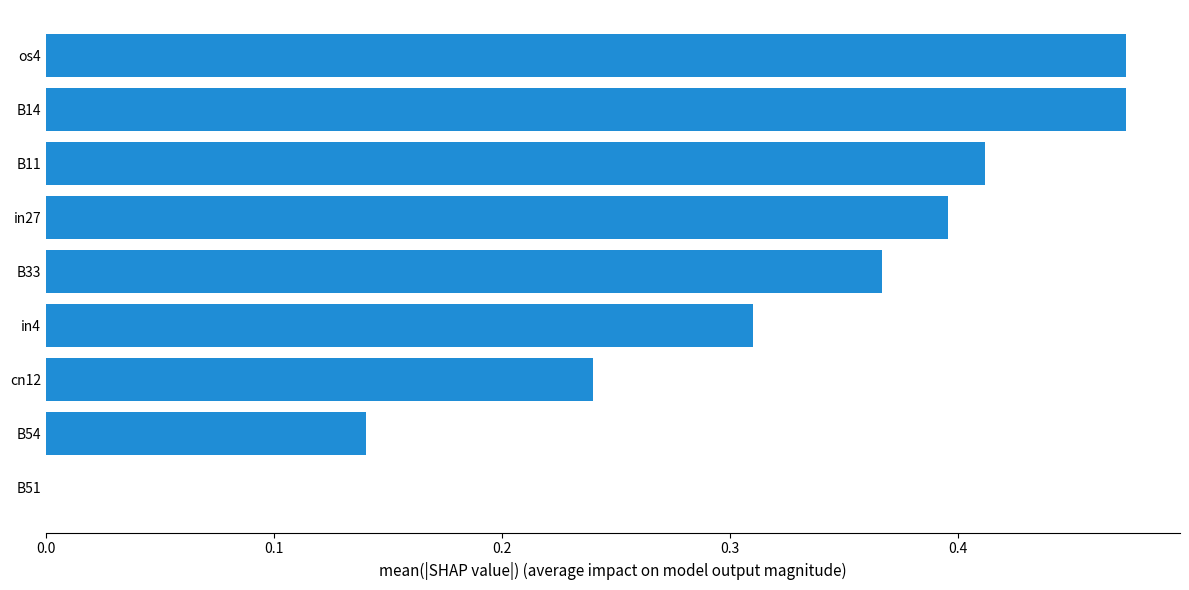

Does the chart contain stacked bars?

No